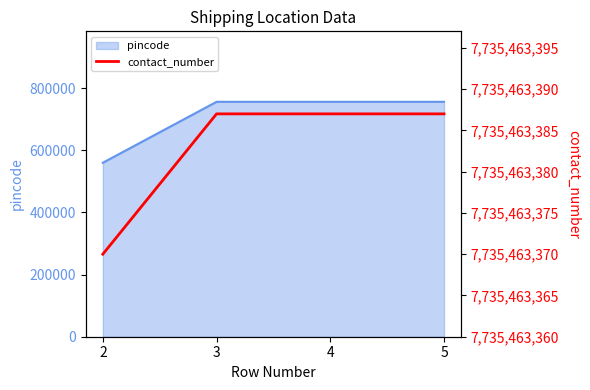

At which category is the sum across all series the highest?

3